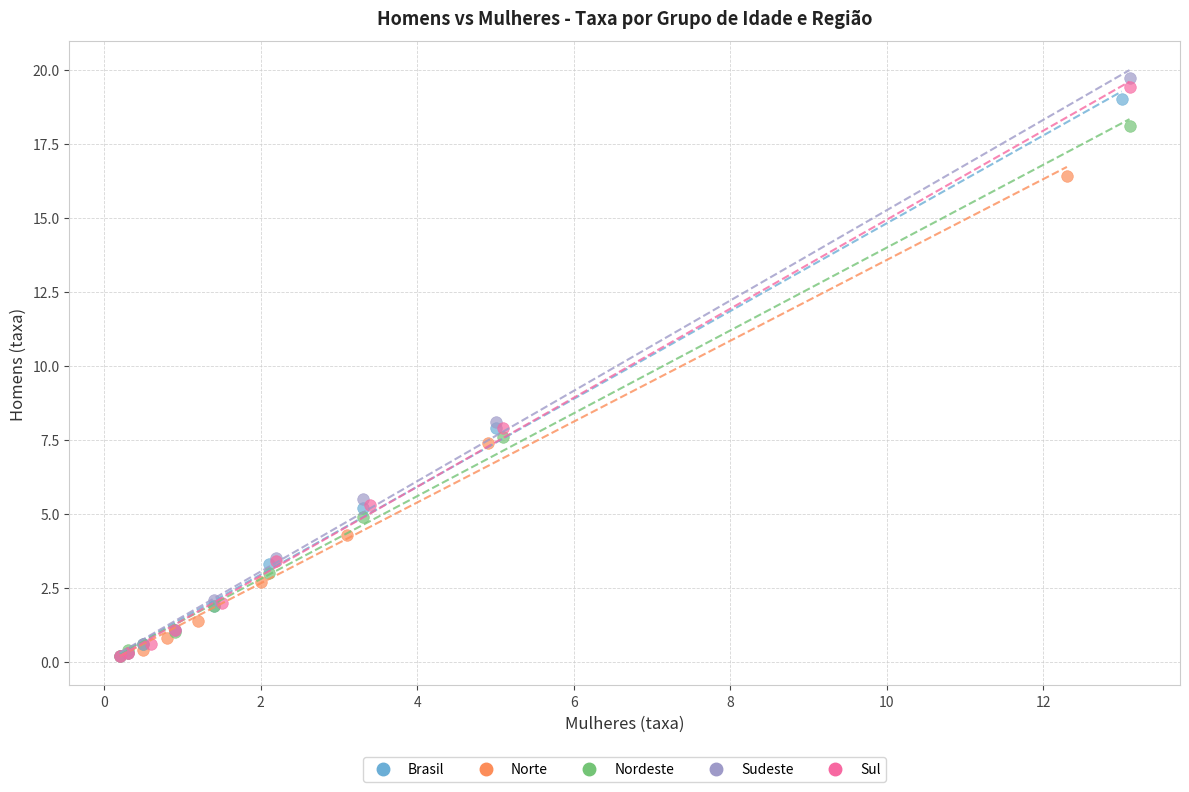

Which series has the widest spread of Y values?

Sudeste